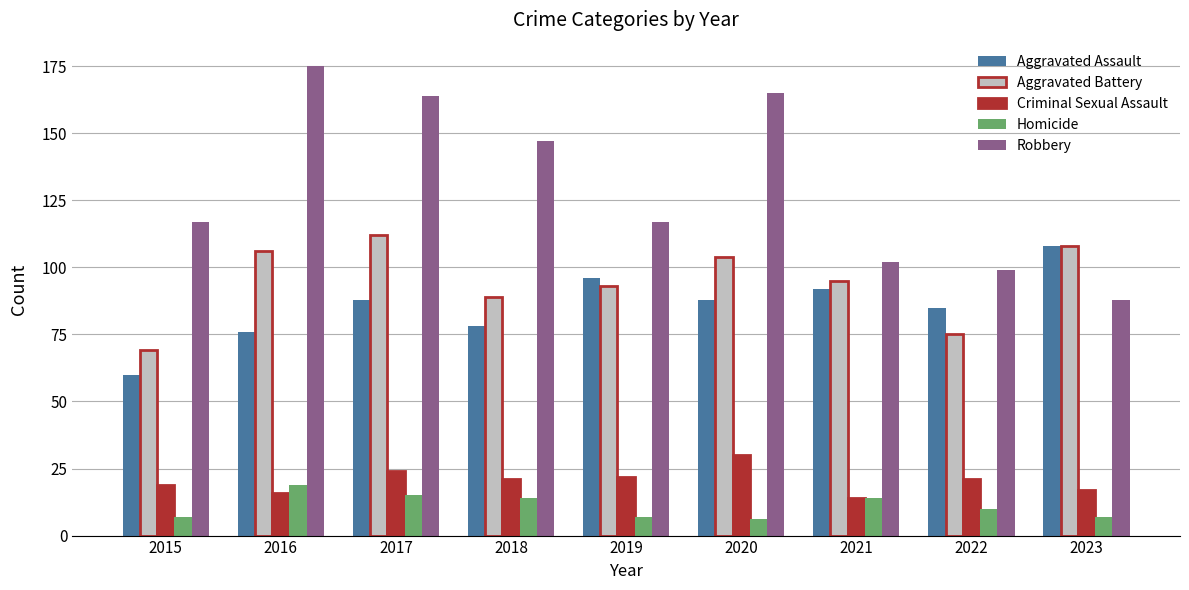

True or false: Criminal Sexual Assault has a value of 7 at 2018.

False